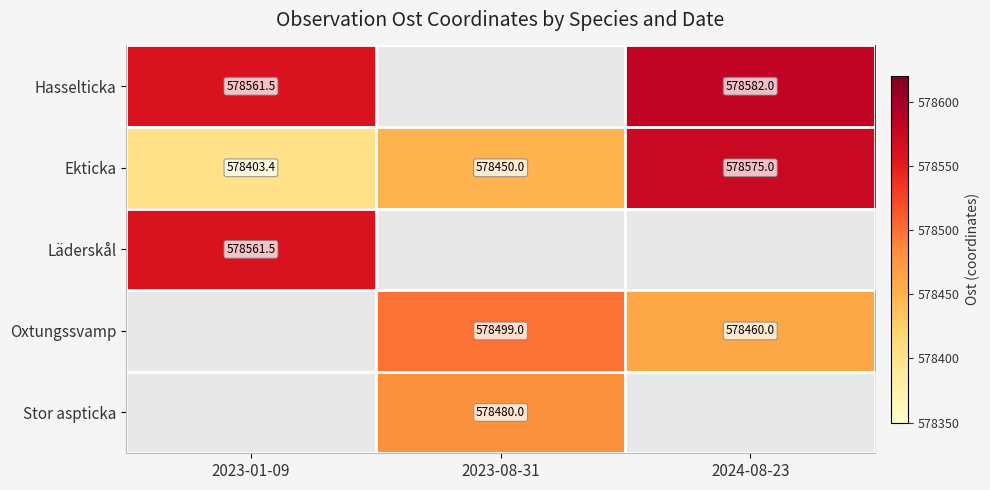

Is the value of Ekticka at 2024-08-23 greater than the value of Hasselticka at 2023-01-09?

Yes